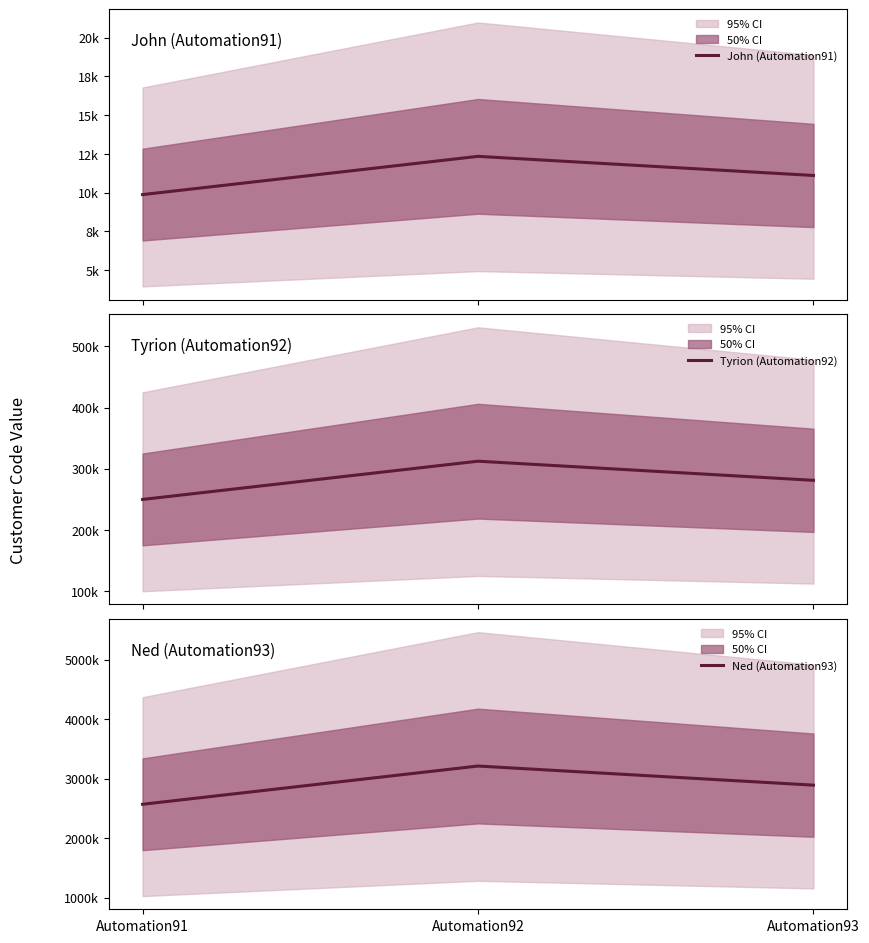

What is the sum of the Tyrion (Automation92) values at Automation91 and Automation93?

530986.5